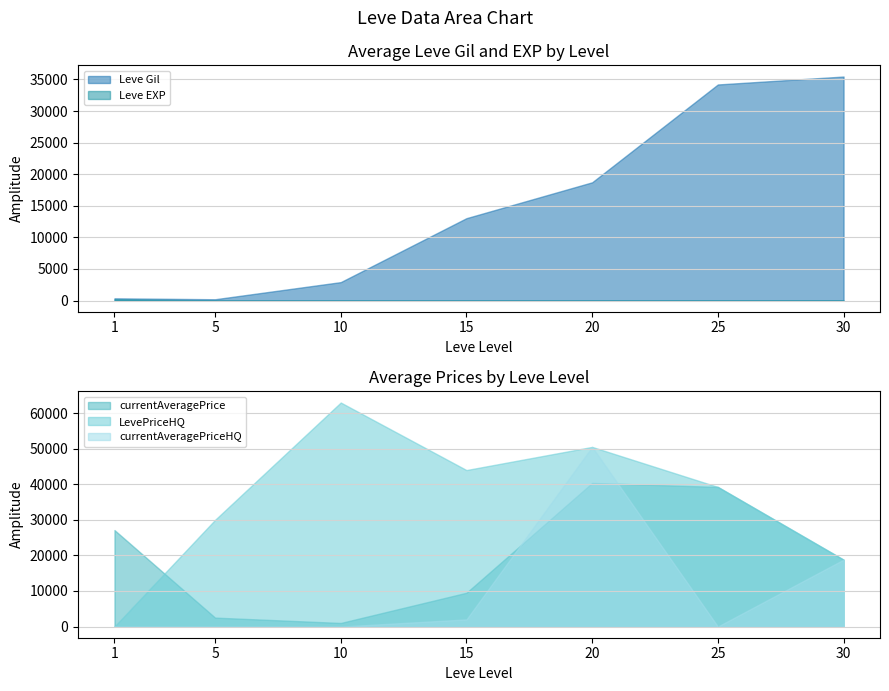

True or false: currentAveragePriceHQ and Leve EXP cross at least once.

True